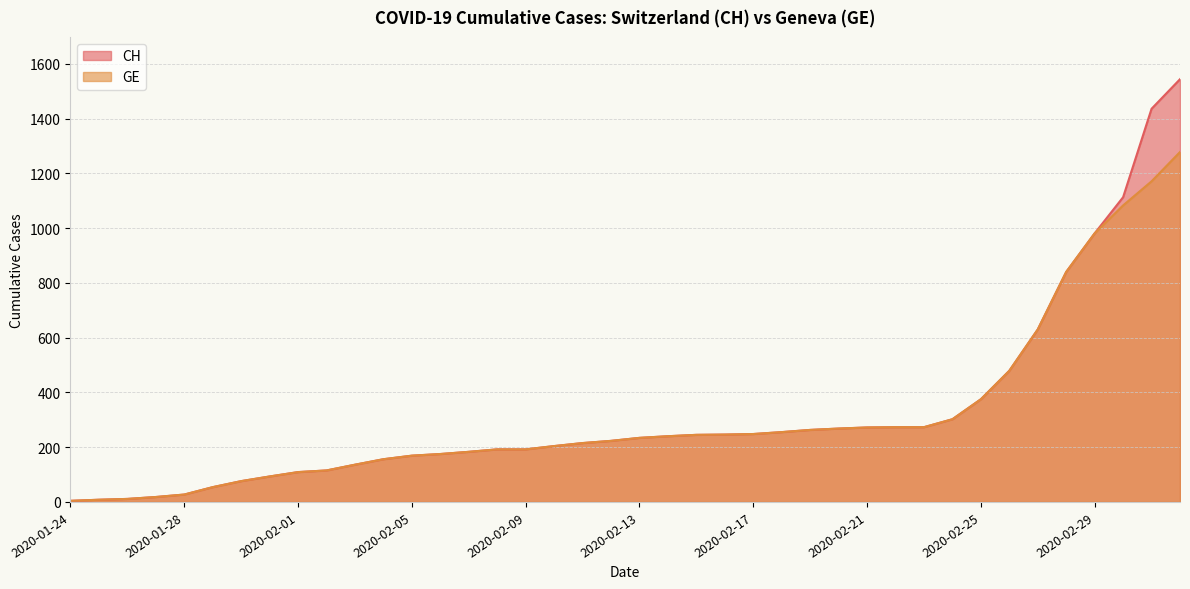

Which series has the largest total across all categories?

CH